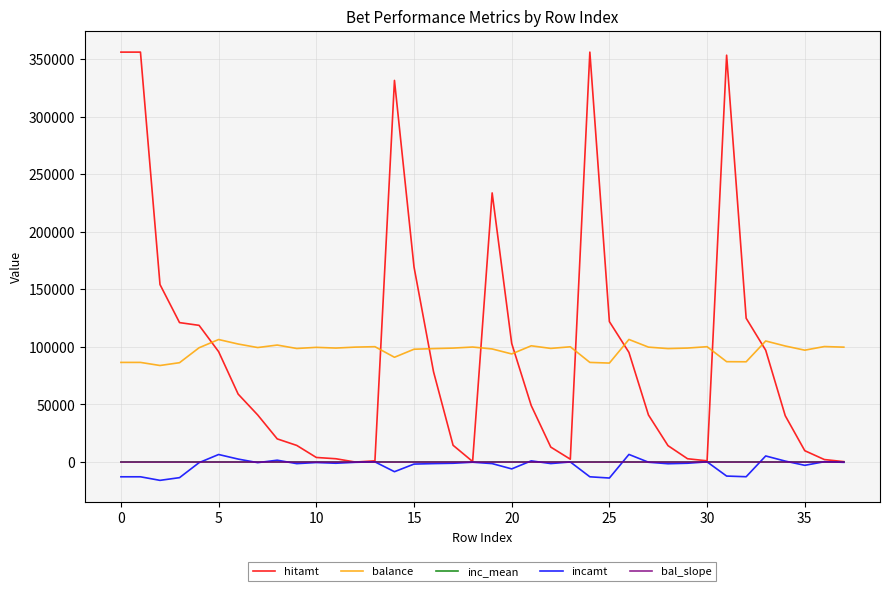

Which series has the largest range (max minus min)?

hitamt